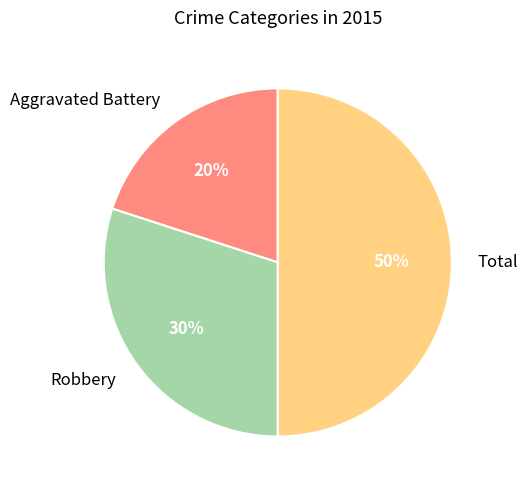

Rank the categories by value from lowest to highest.

Aggravated Battery, Robbery, Total